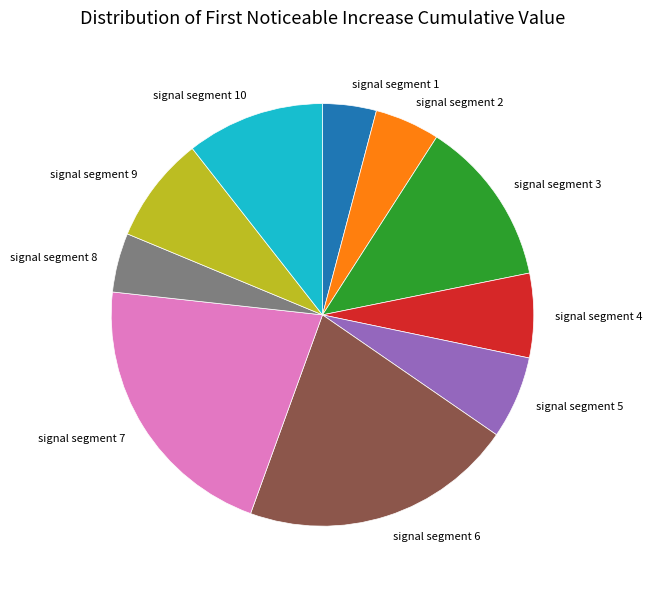

Is it true that signal segment 1 is 4% of the pie?

True